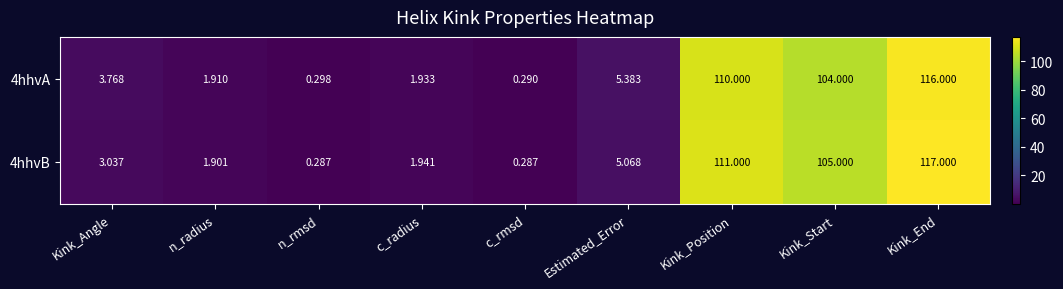

List the series in order of their overall mean, lowest first.

4hhvA, 4hhvB